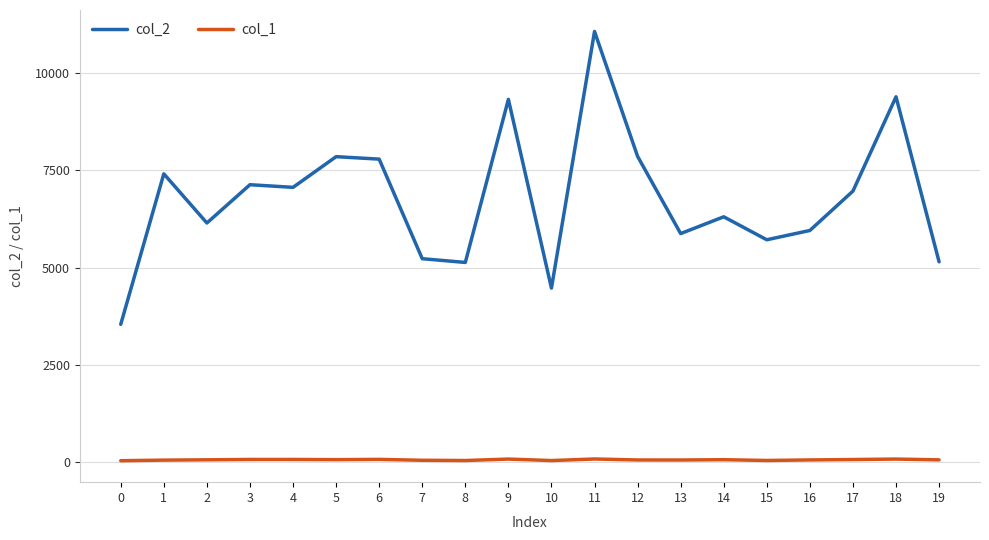

What is the smallest value displayed?

45